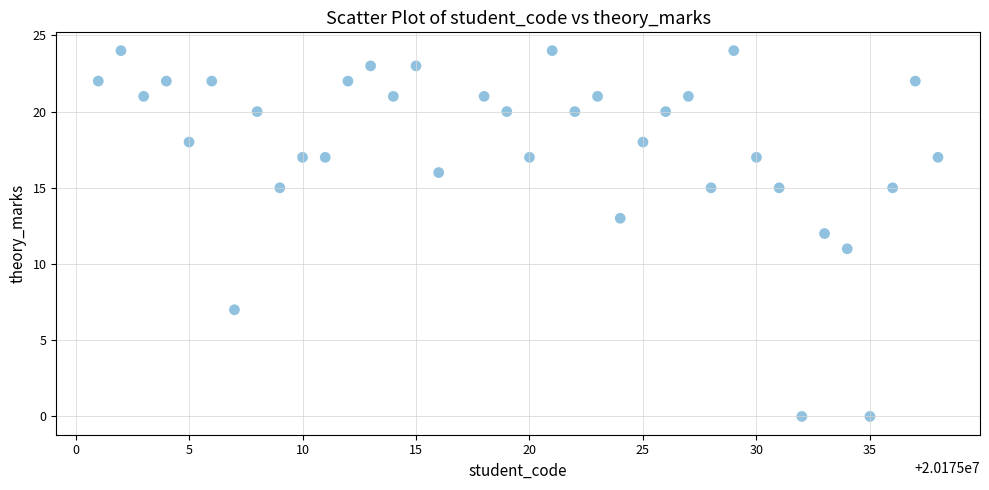

What is the range of Y values (max minus min)?

24